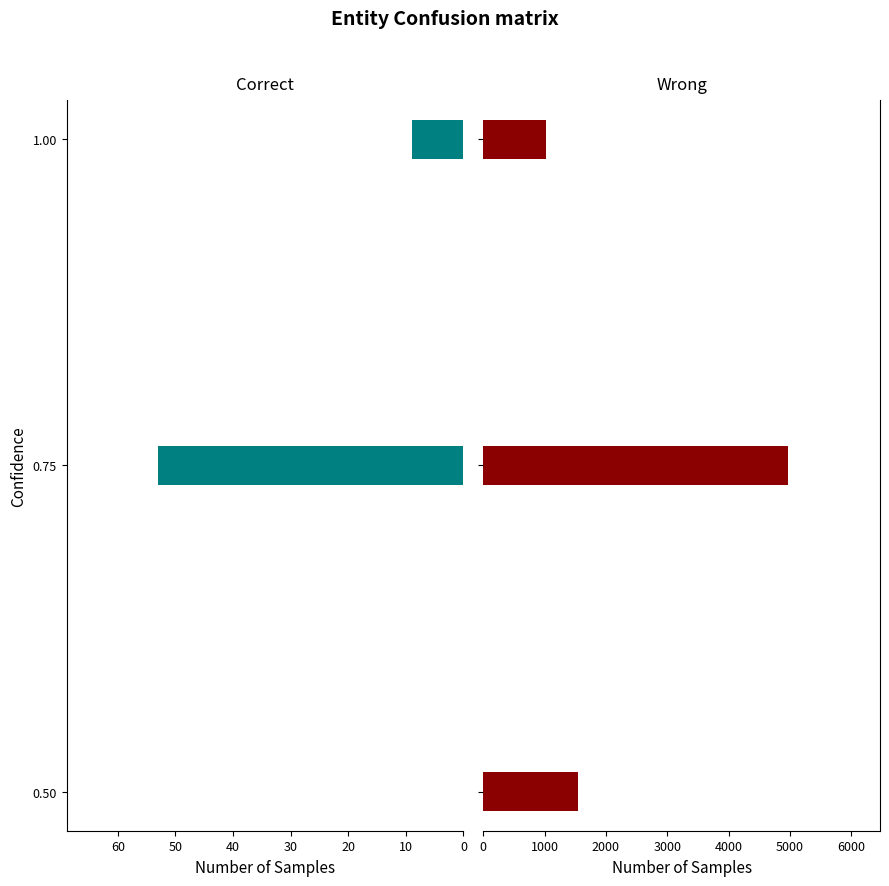

At how many categories does at least one series exceed 3274?

1